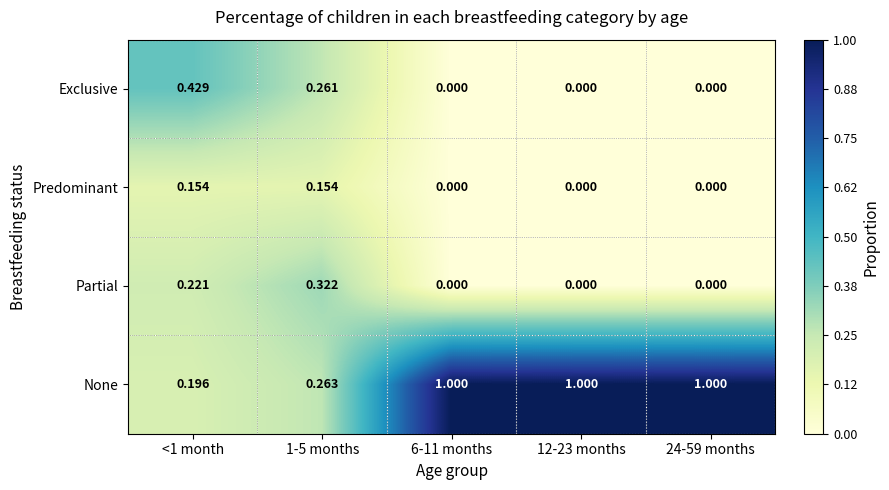

How many categories are shown in the chart?

5